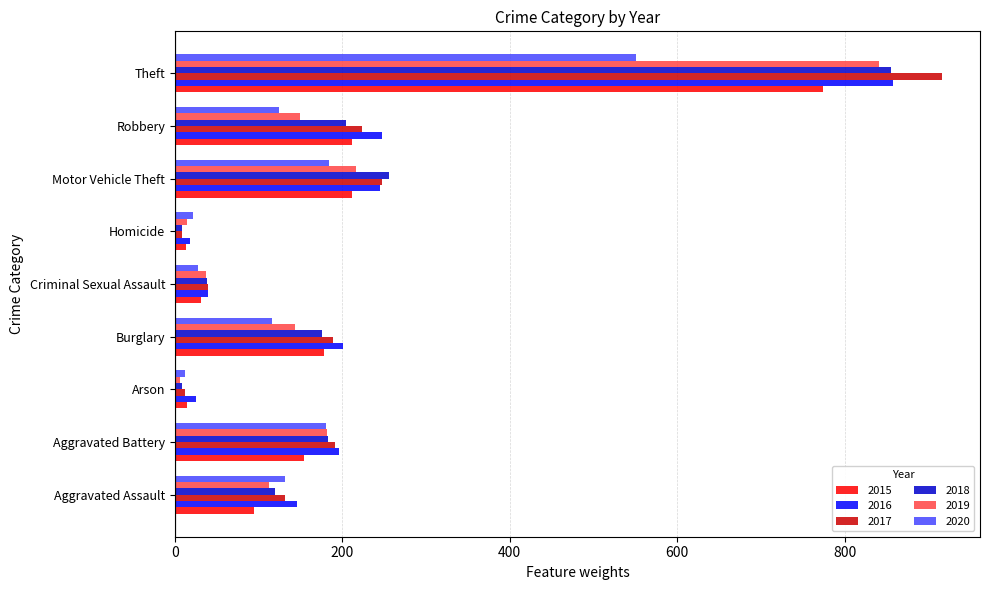

Read the 2019 value at Aggravated Assault.

113